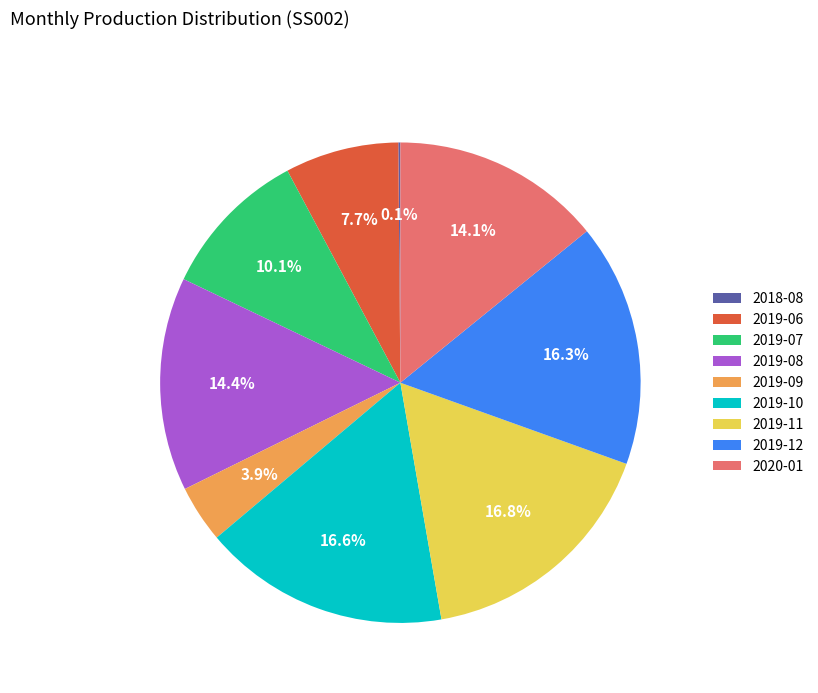

Which has a higher value, 2019-06 or 2019-11?

2019-11